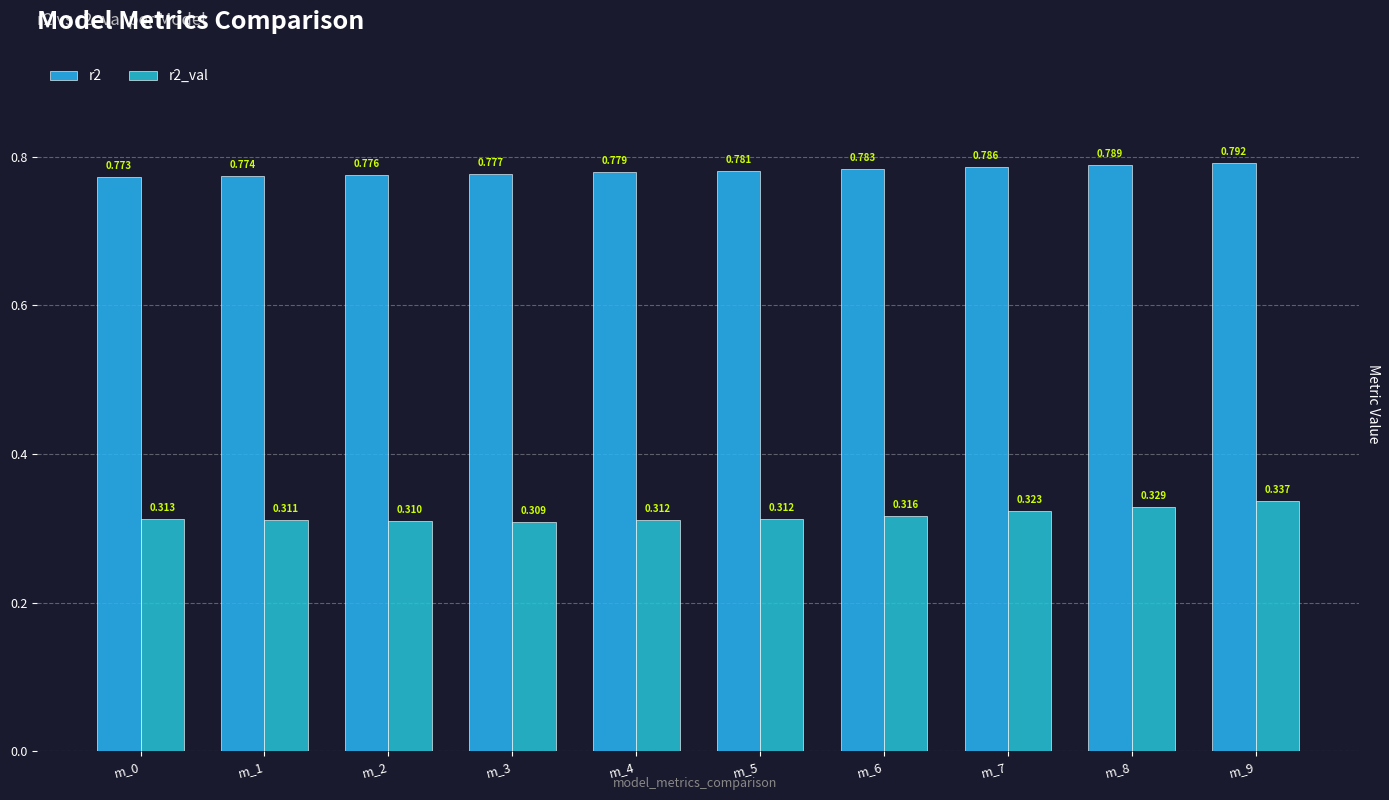

The r2_val series shows 0.3 at m_3. True or false?

True